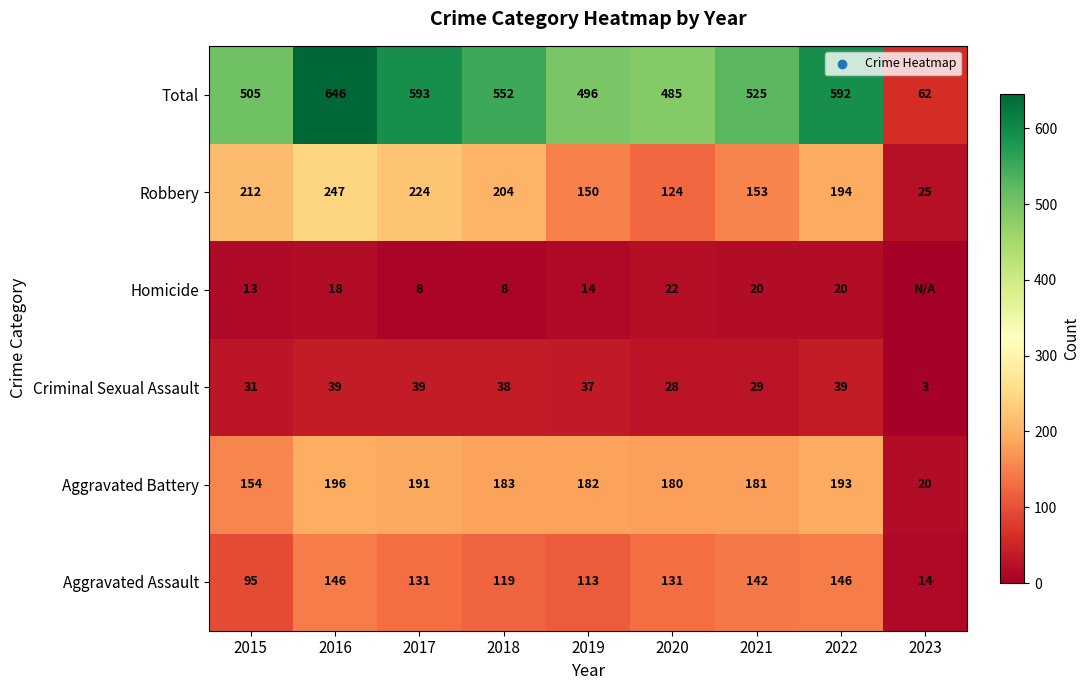

Which series changed the most between 2018 and 2020?

Robbery